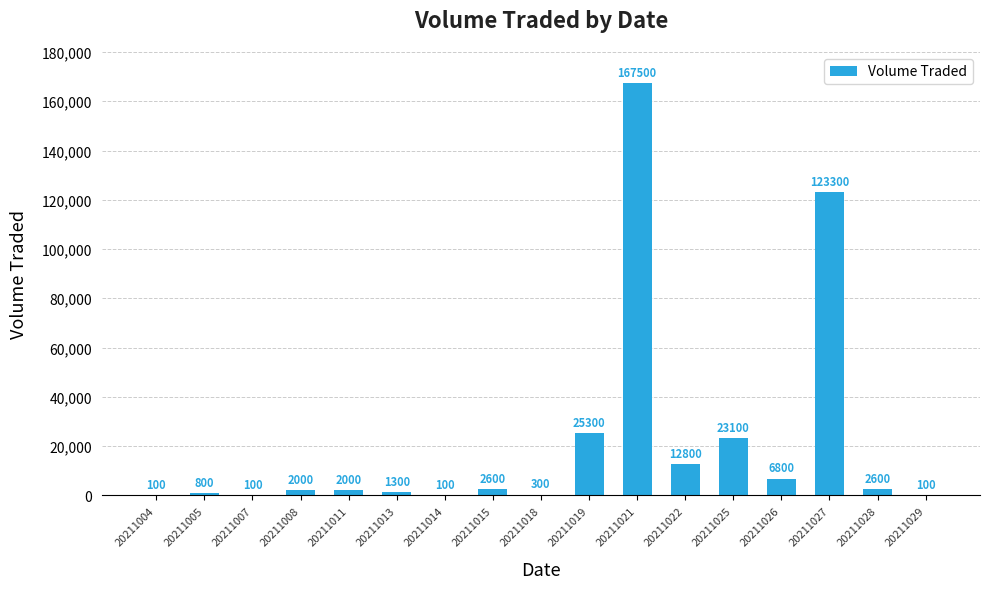

What is the change in value from 20211004 to 20211026?

+6700